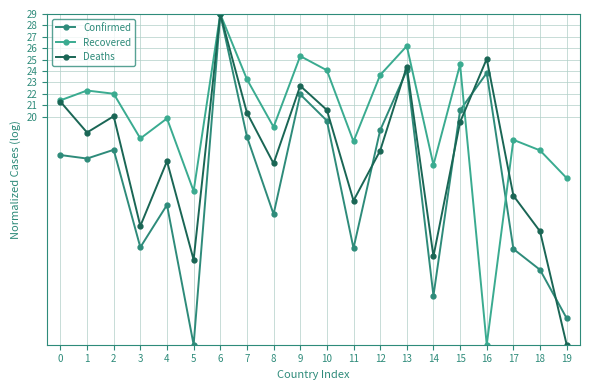

What is the sum of the Deaths values at 12 and 6?

46.0